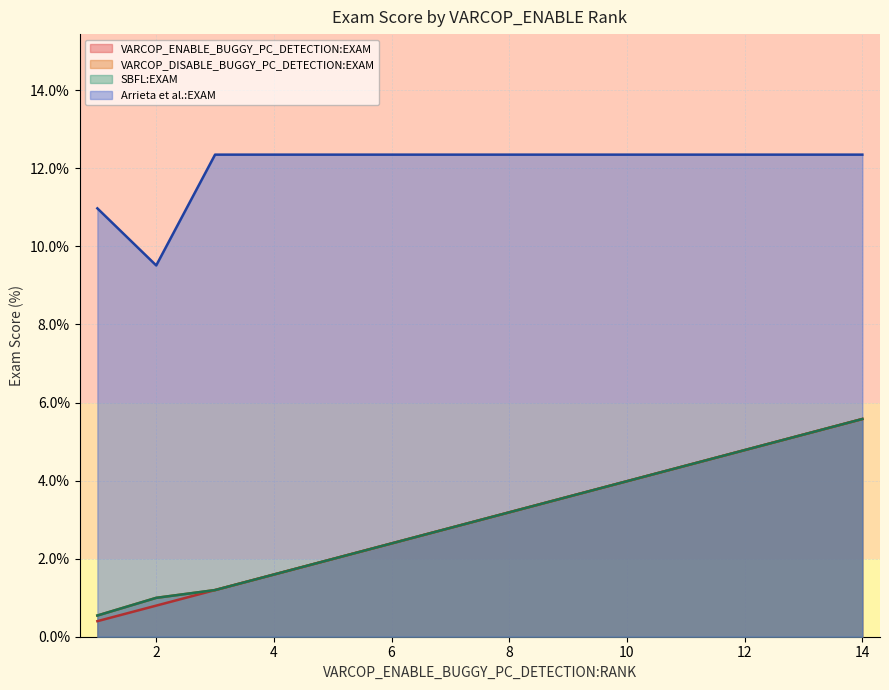

How many lines are shown in the chart?

4